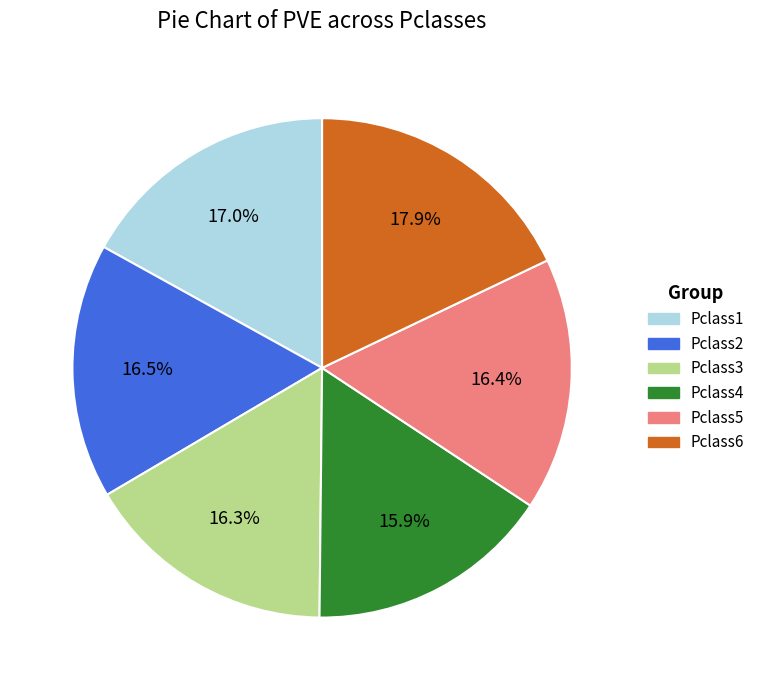

Count the number of slices in the pie.

6